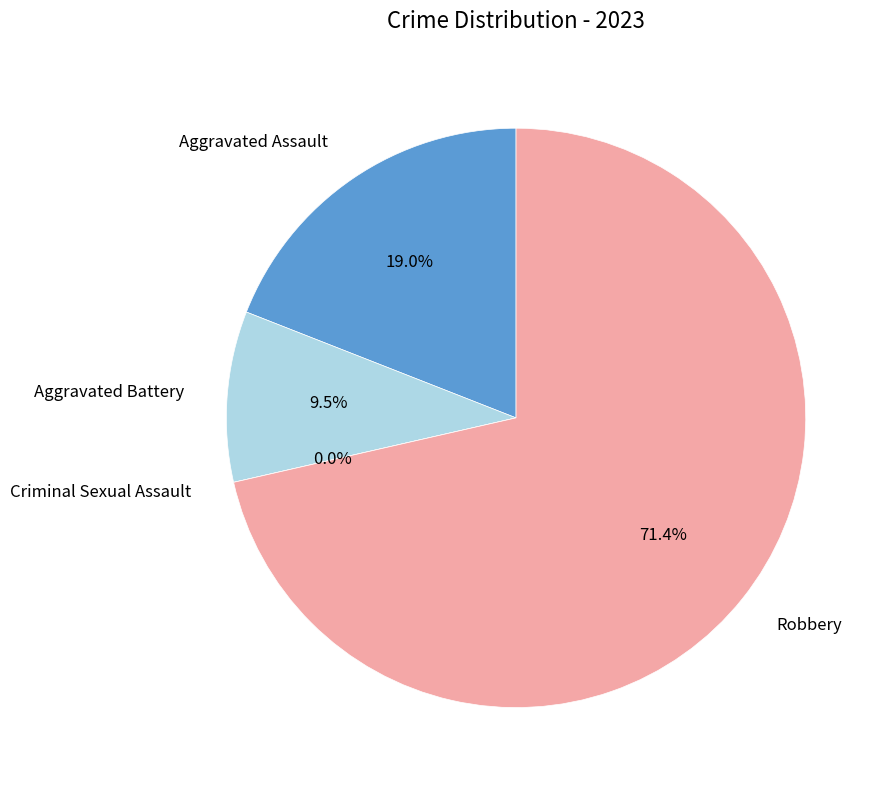

To the nearest percent, what is the combined percentage of Aggravated Assault and Criminal Sexual Assault?

19%